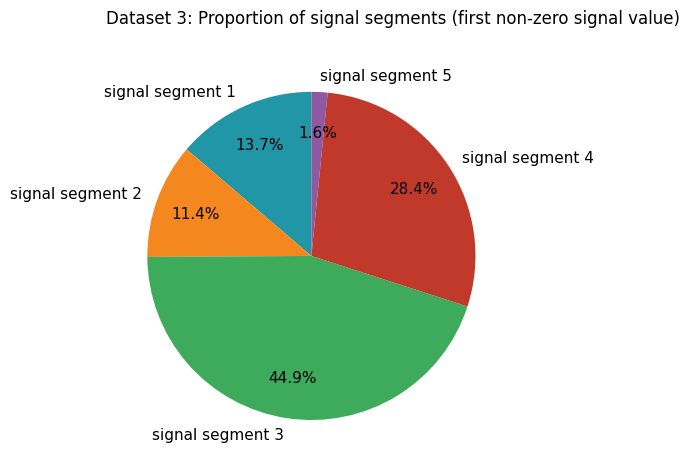

How many segments does this pie chart have?

5